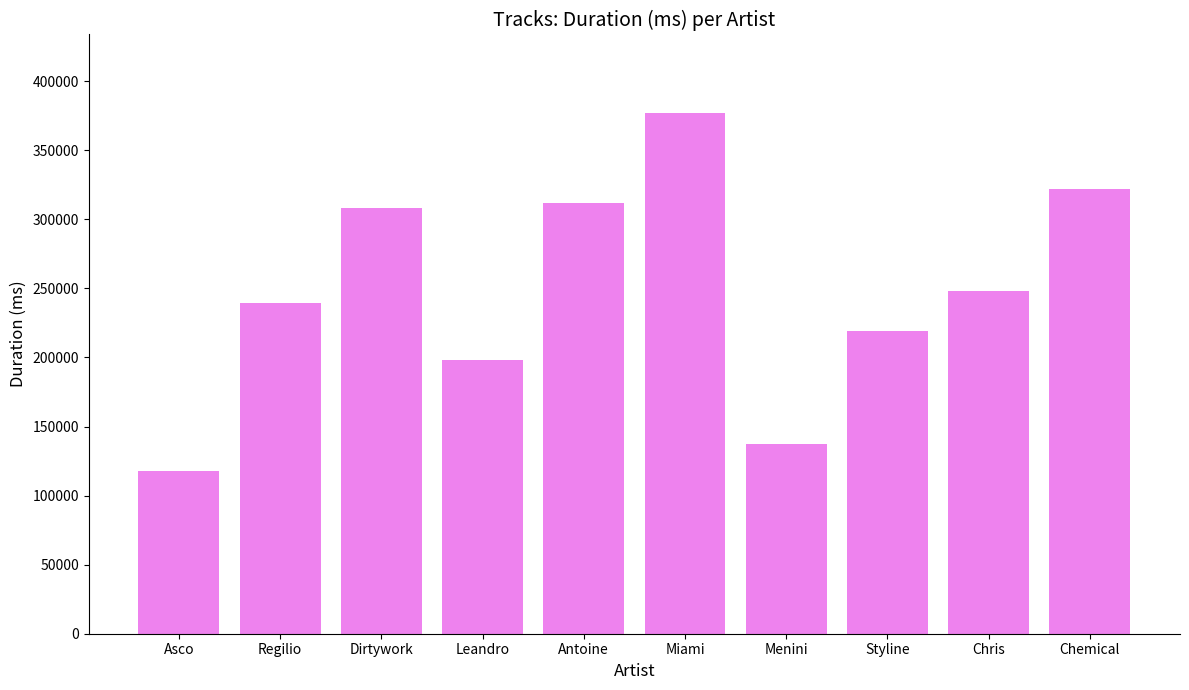

The value at Menini is 137143. True or false?

True